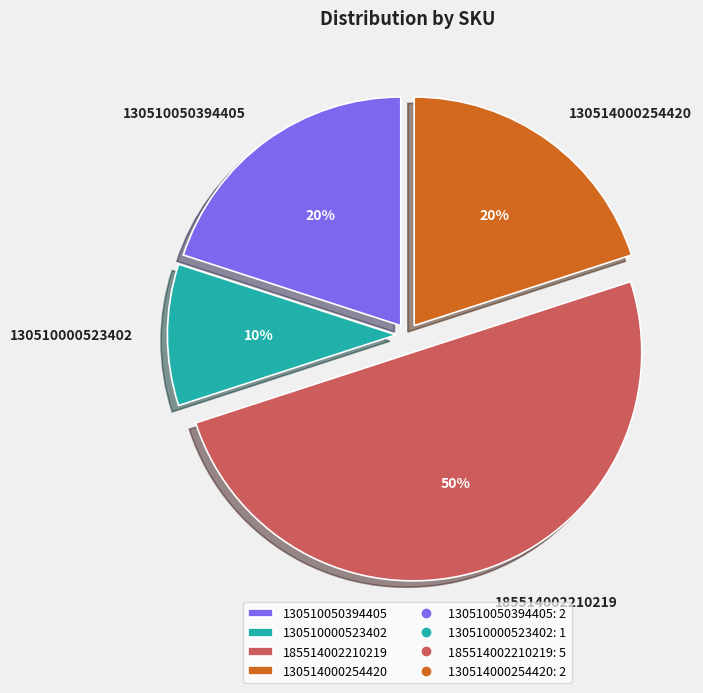

To the nearest percent, what portion does 130510000523402 represent?

10%